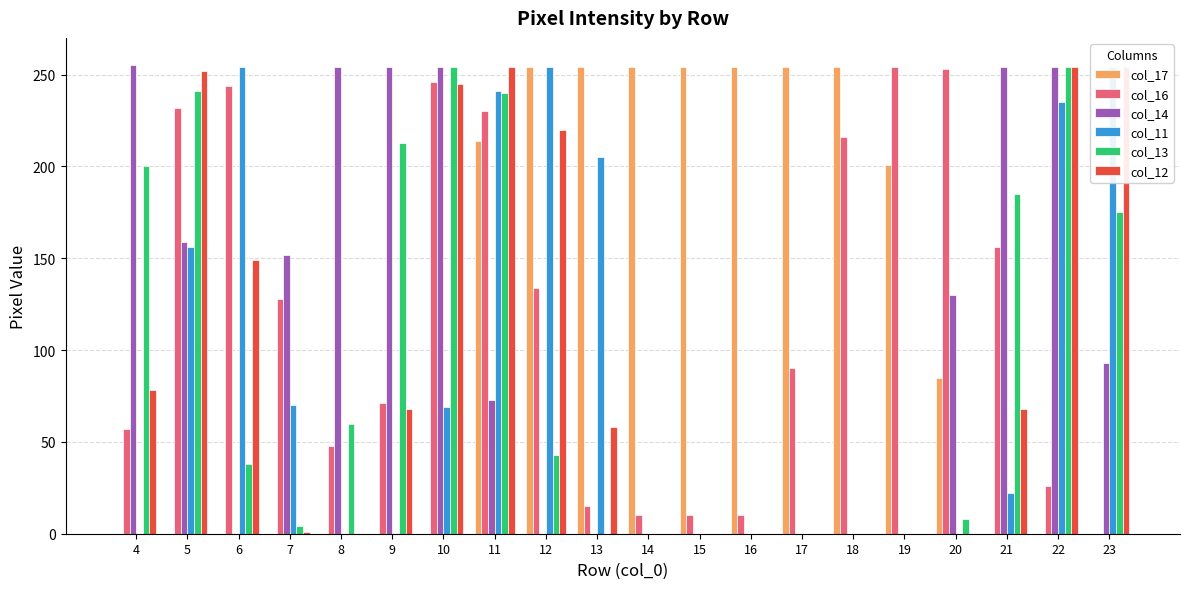

Is the value of col_13 at 15 greater than the value of col_11 at 13?

No